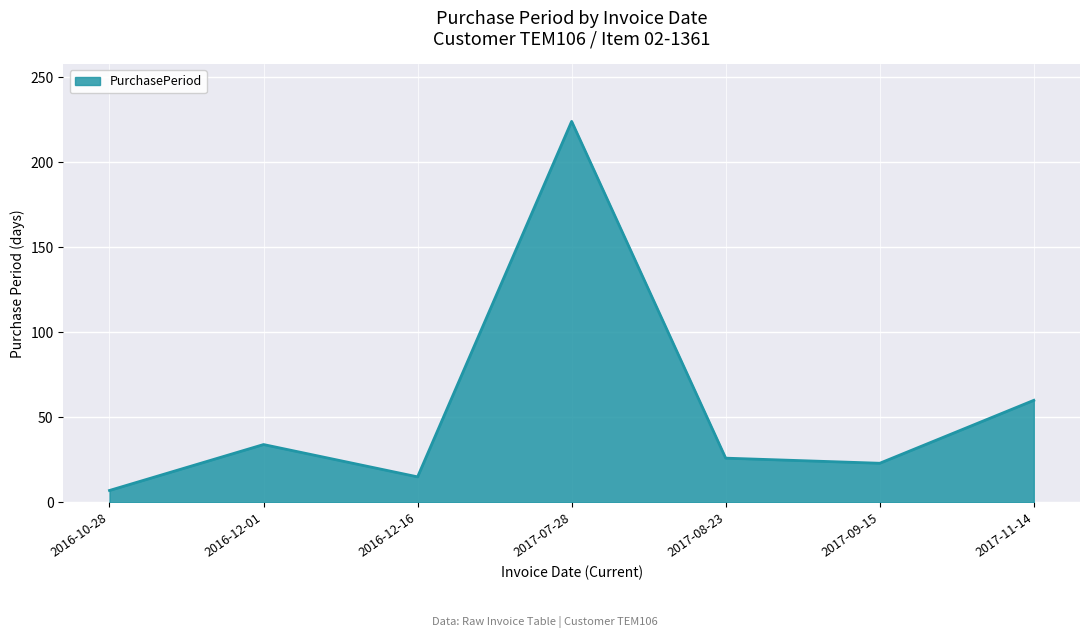

What position from the left is 2016-12-16?

3